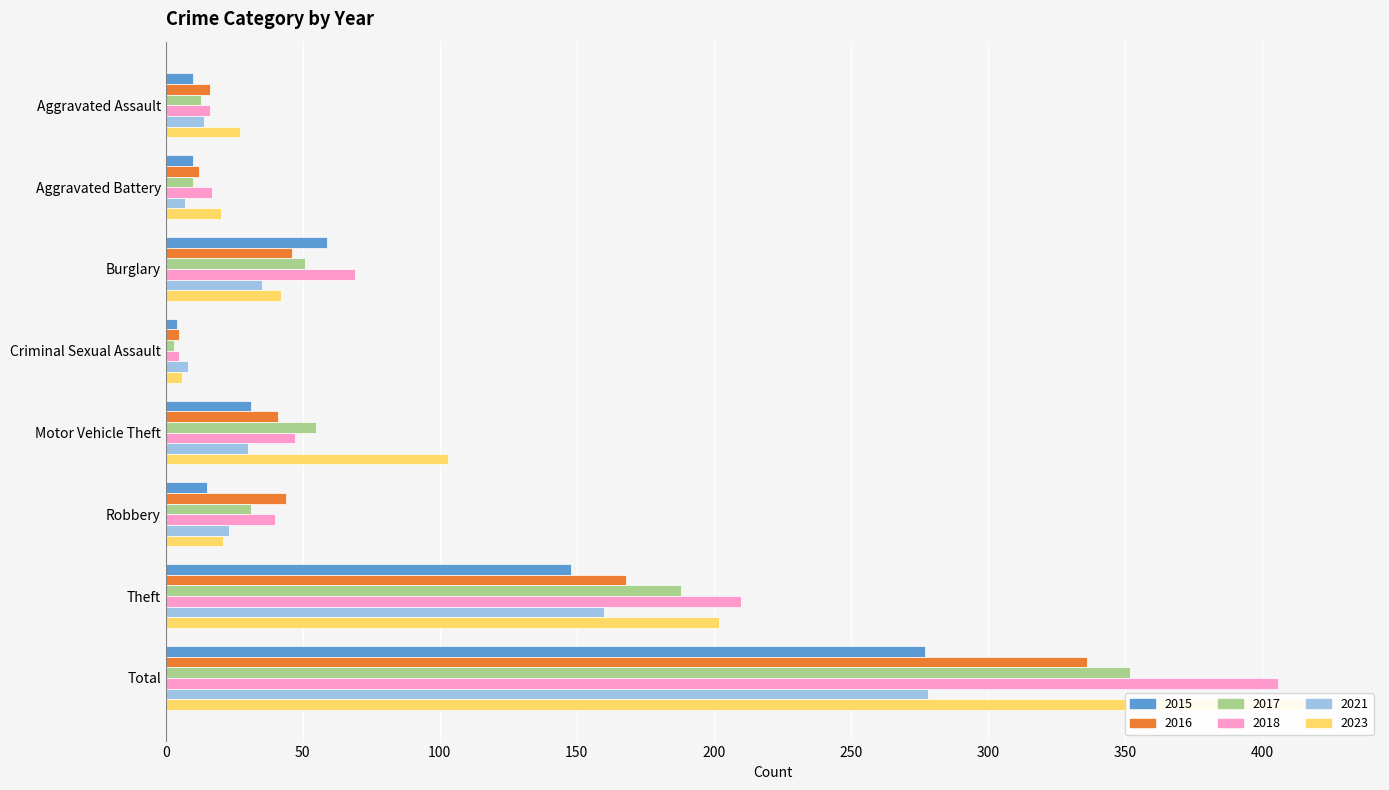

Which label corresponds to the largest value in the chart?

Total